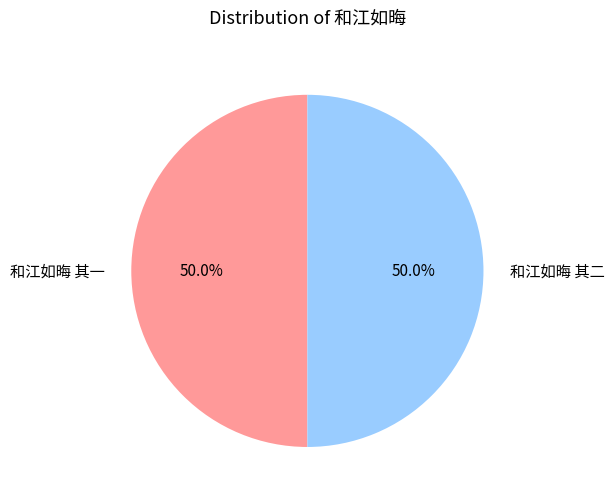

How many segments does this pie chart have?

2